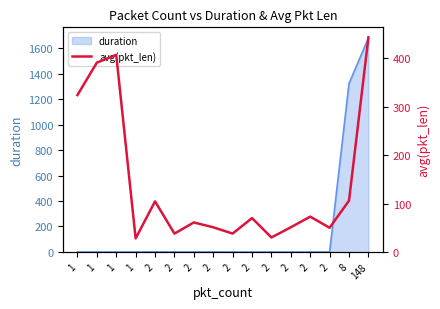

Rank the categories by value from highest to lowest.

148, 1, 1, 1, 8, 2, 2, 2, 2, 2, 2, 2, 2, 2, 2, 1